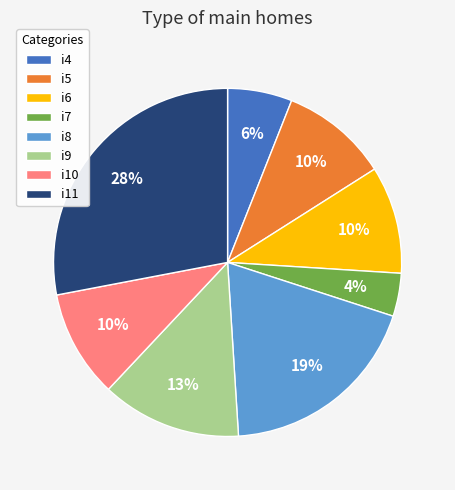

Between i10 and i8, which is larger?

i8